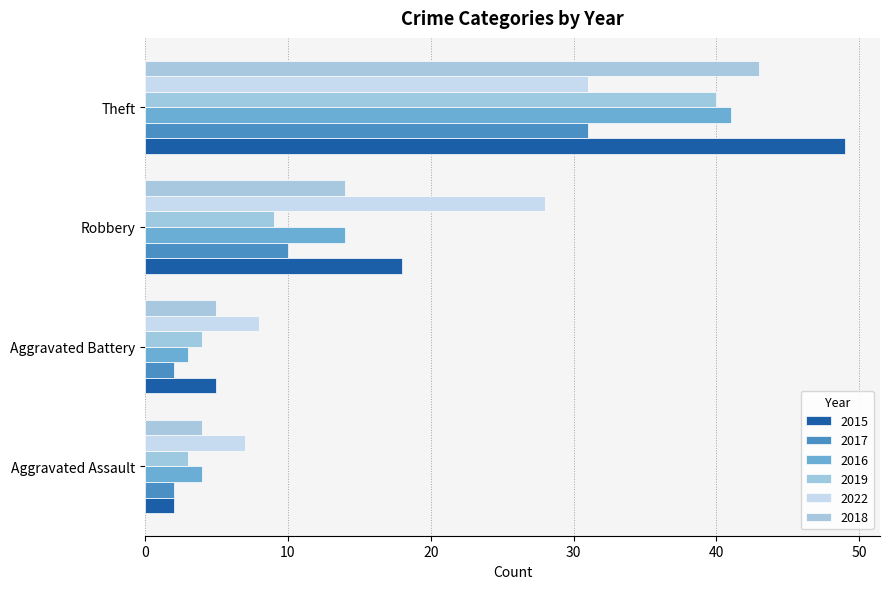

Which series changed the most between Aggravated Battery and Robbery?

2022